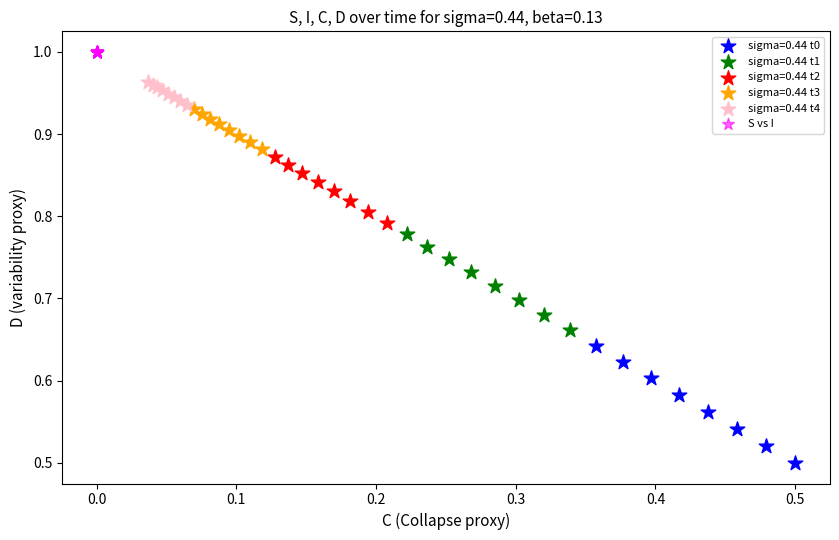

Which series reaches the minimum Y coordinate?

sigma=0.44 t0